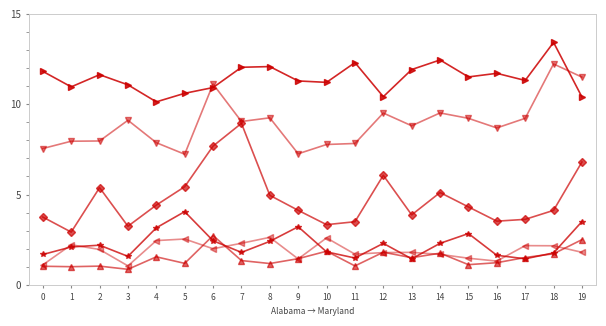

Count the number of data series in this chart.

6